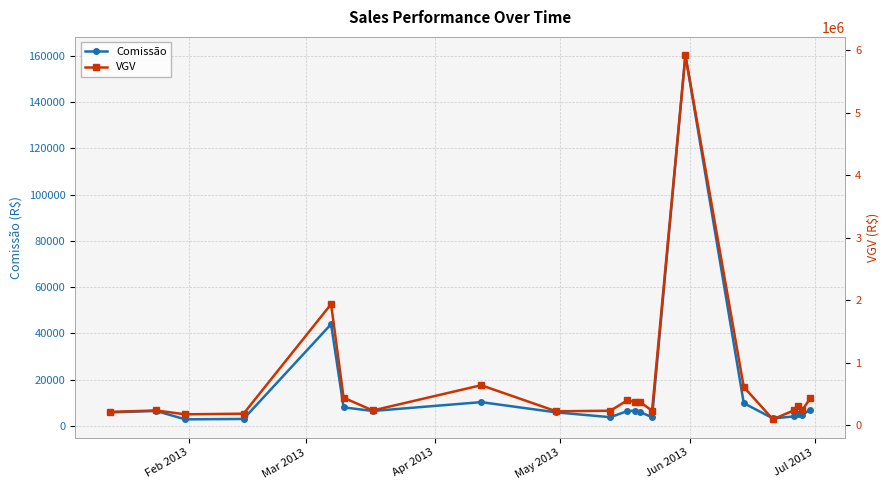

True or false: Comissão has more than 1 points higher than both neighbors.

True